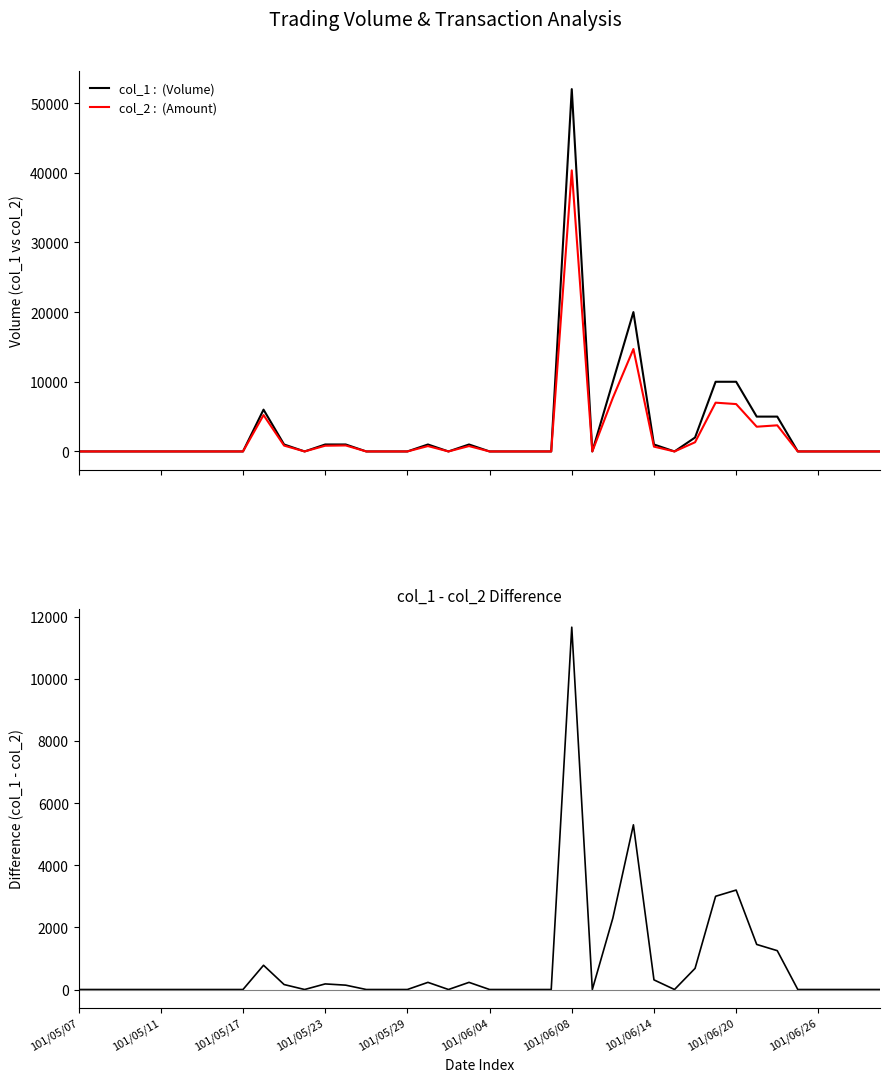

Which series changed the most between 12 and 23?

col_1